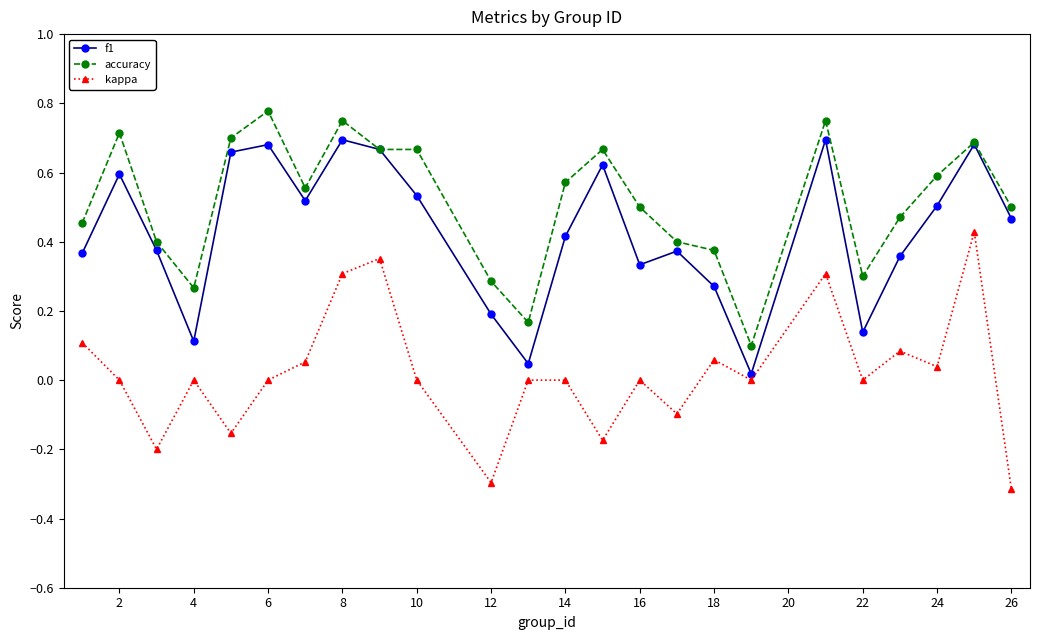

List the series in order of their peak value, highest first.

accuracy, f1, kappa